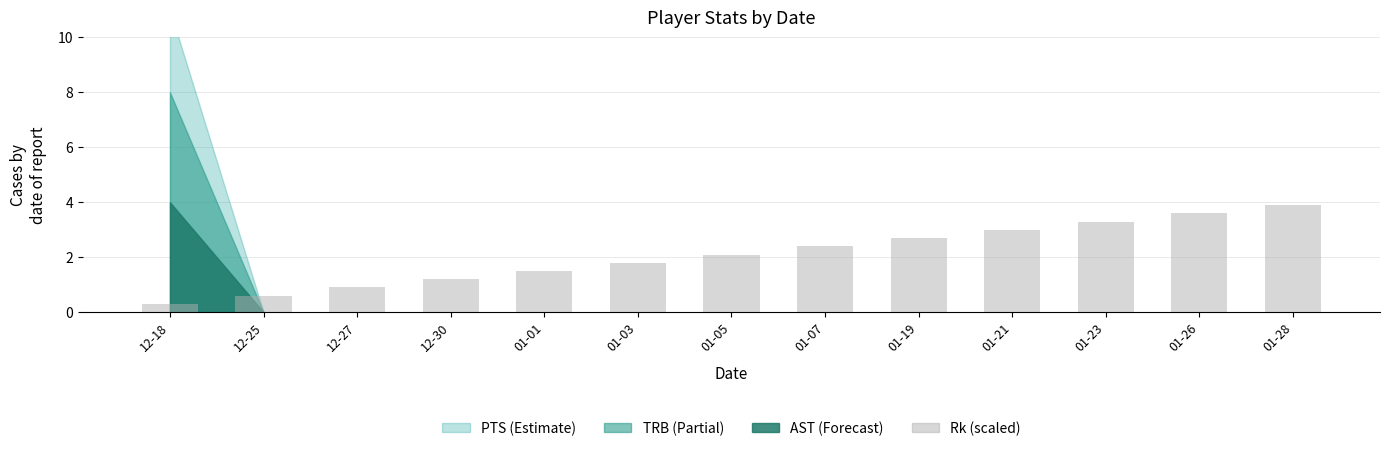

List the labels in order of value, largest first.

01-28, 01-26, 01-23, 01-21, 01-19, 01-07, 01-05, 01-03, 01-01, 12-30, 12-27, 12-25, 12-18